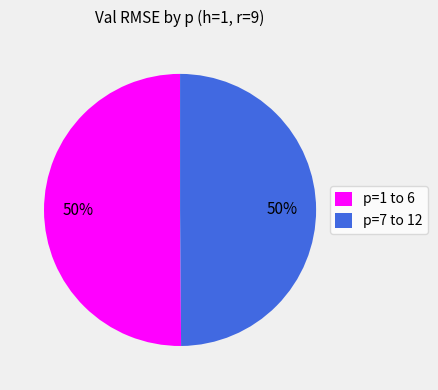

What is the ratio of the value at p=1 to 6 to the value at p=7 to 12?

1.0